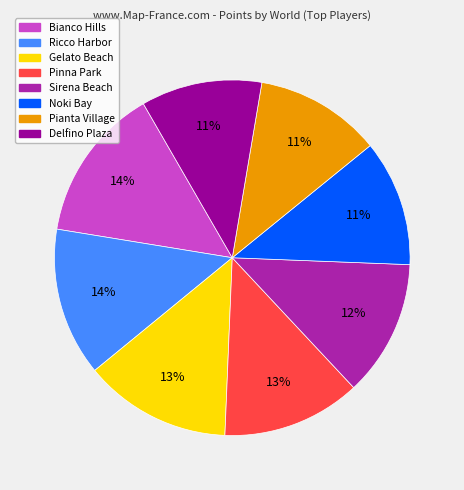

The Pinna Park slice represents 26% of the pie. True or false?

False